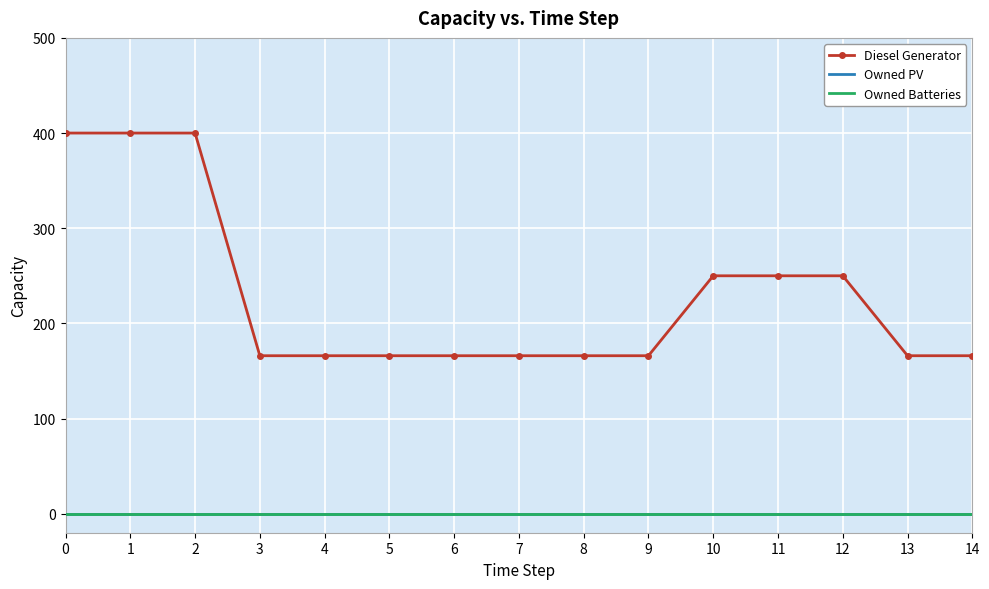

The Owned Batteries series shows 0.0 at 14. True or false?

True